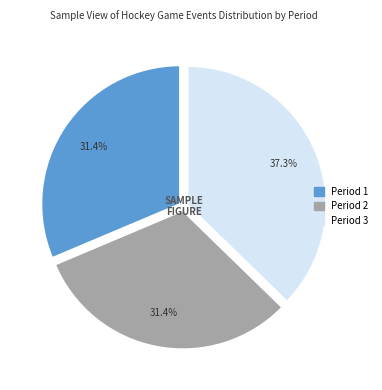

What is the largest slice in the pie chart?

Period 3